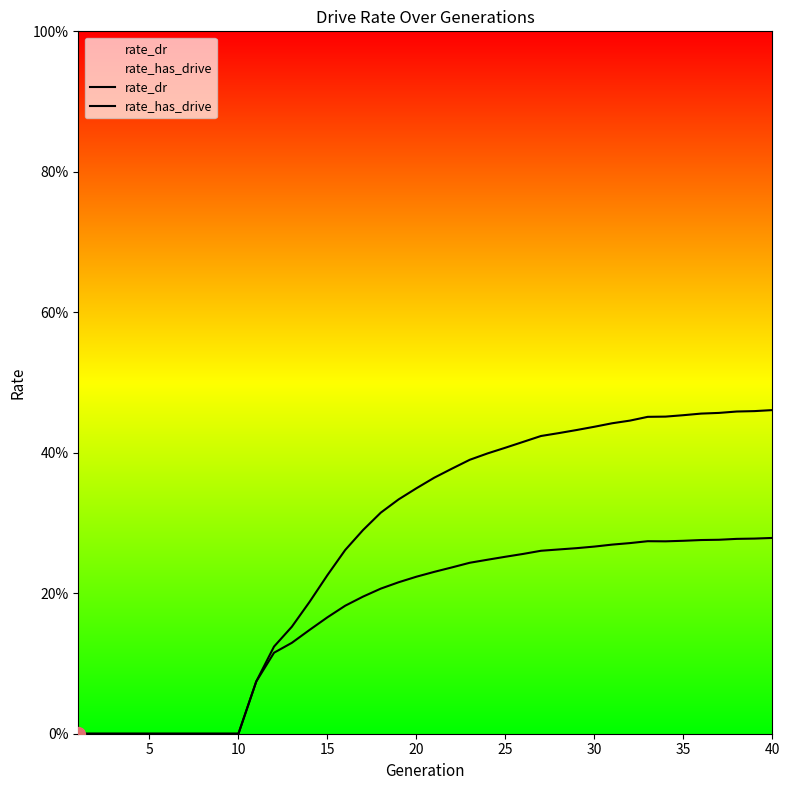

True or false: rate_has_drive has a value of 0.6 at 31.

False